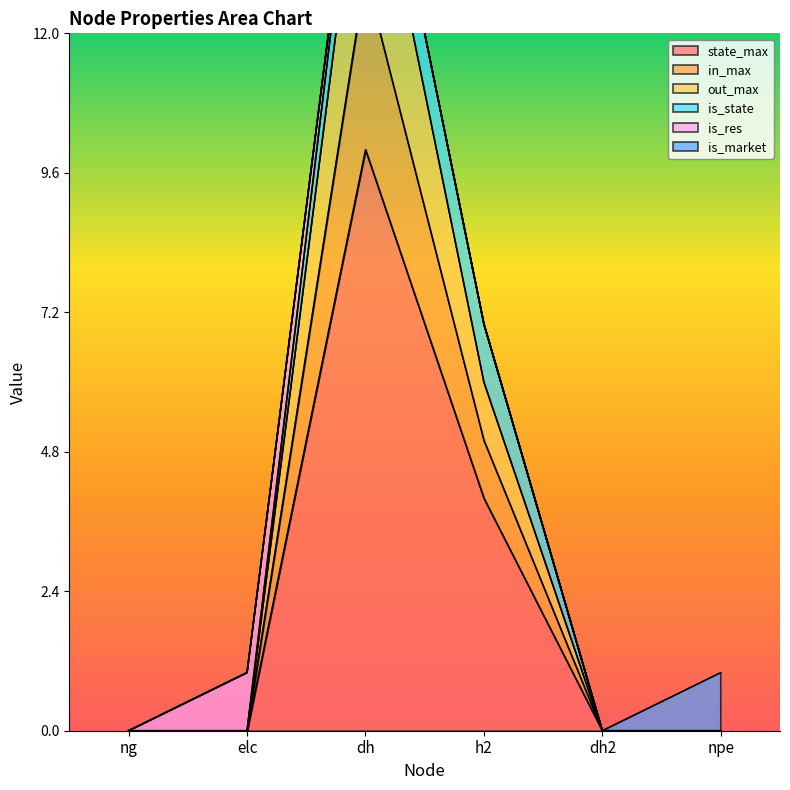

Where is out_max nearest to the value 6?

h2